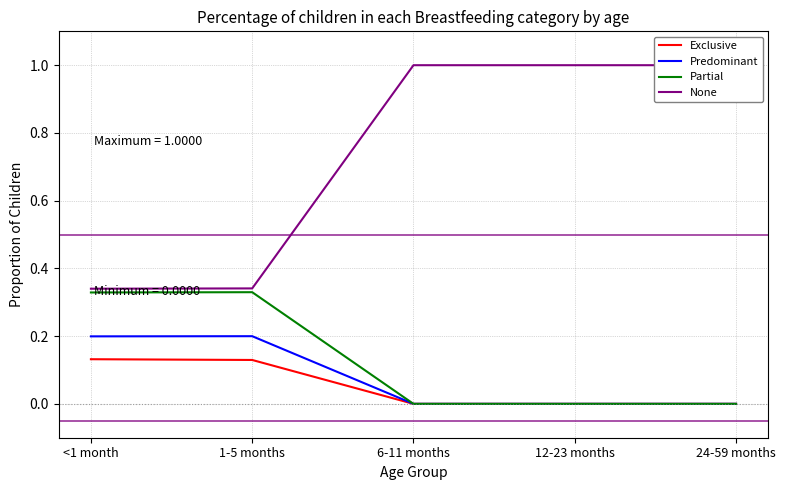

Does the chart have visible grid lines?

Yes